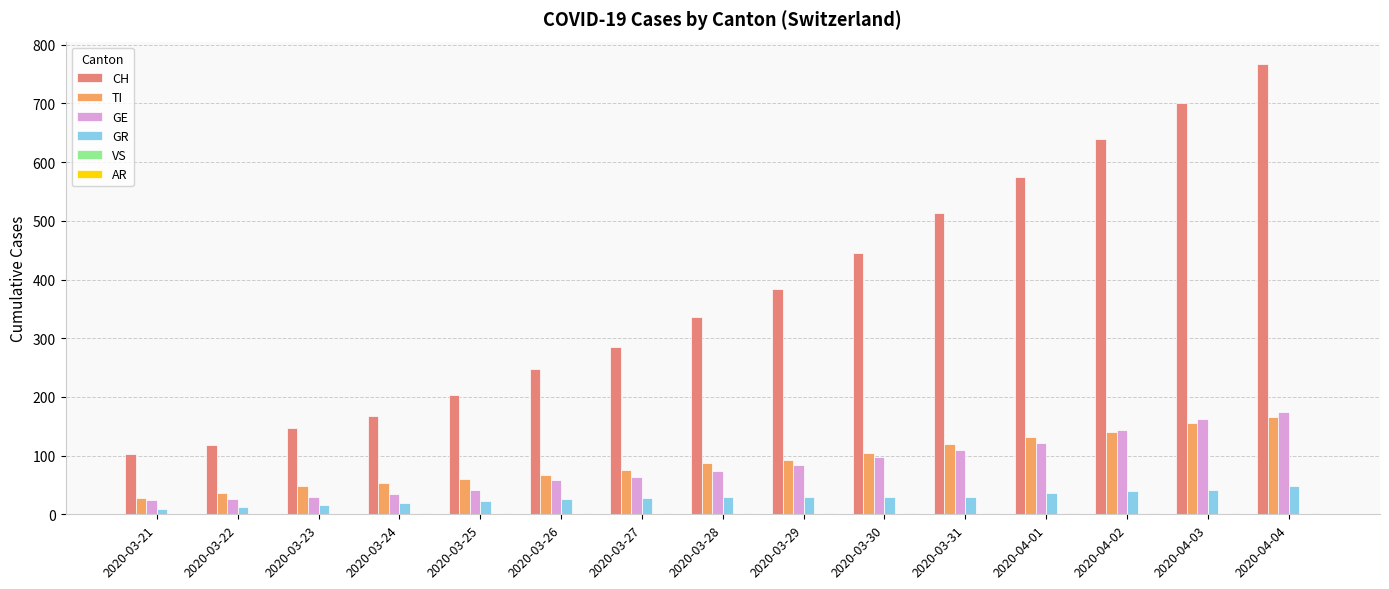

At which category is the sum across all series the highest?

2020-04-04